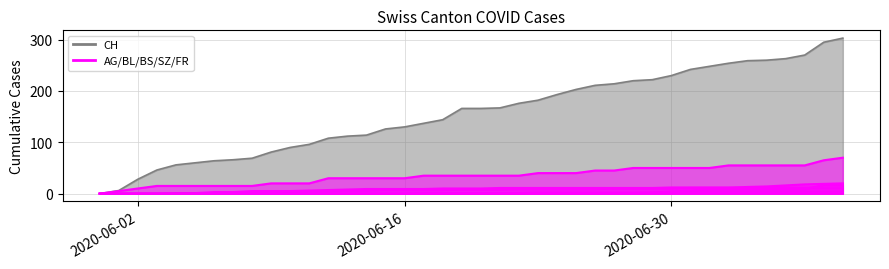

What is the value of the BS point at the 28th from the left?

11